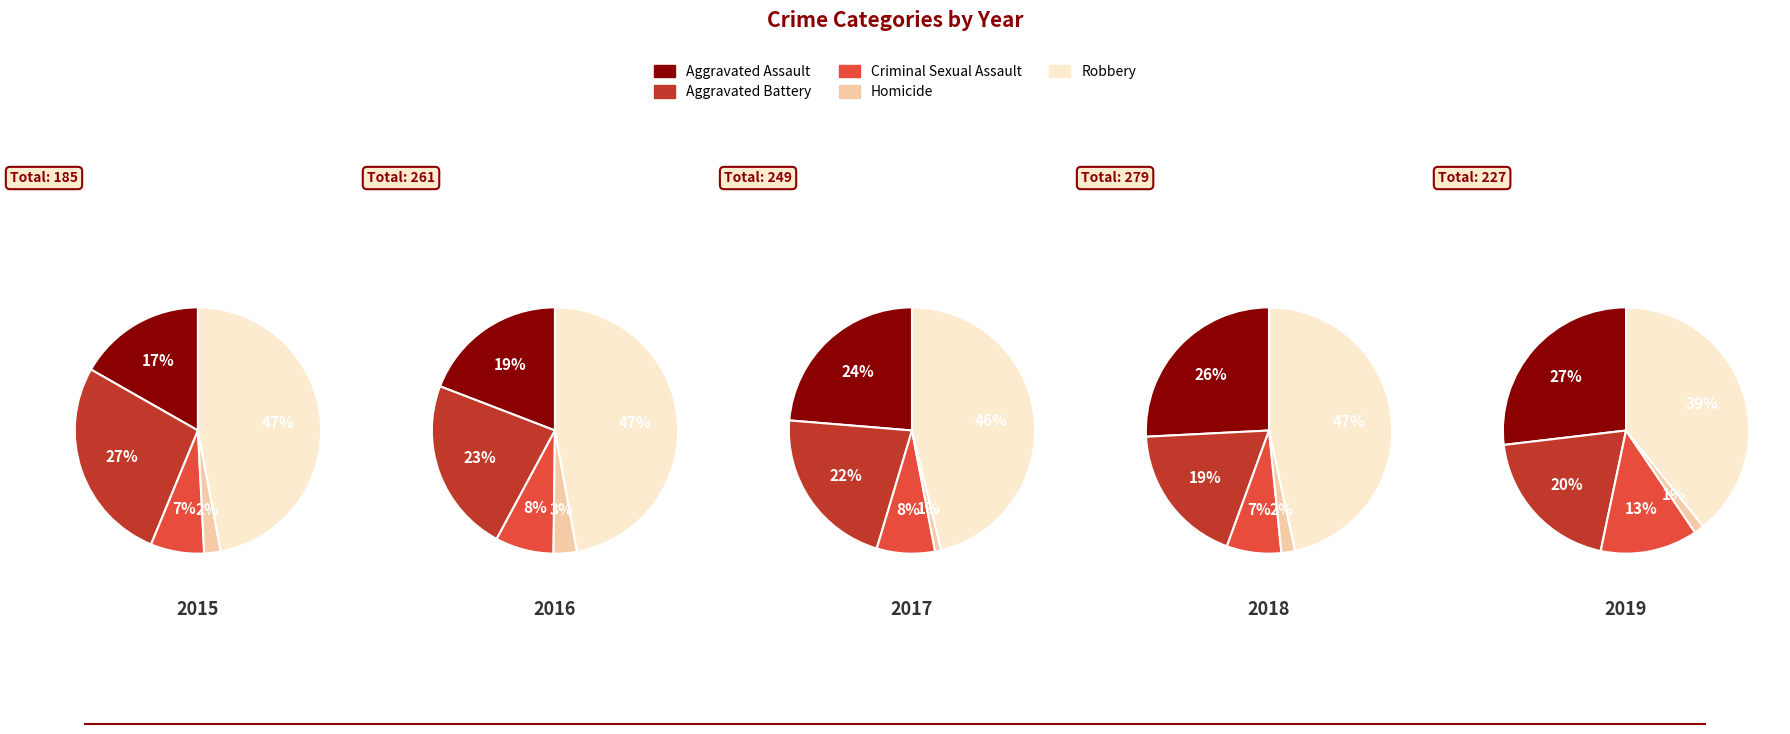

Does any single category account for the majority?

No